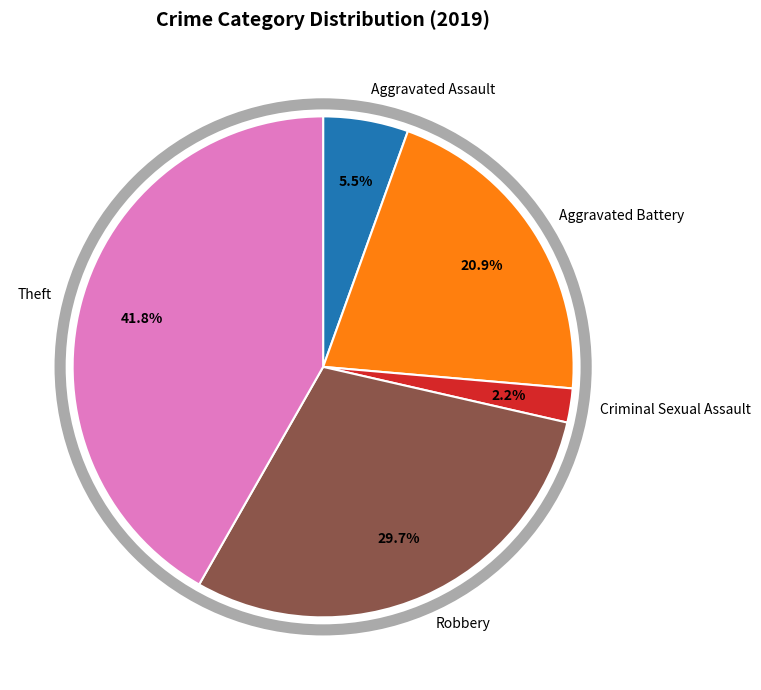

Is there any slice that represents more than half of the pie?

No